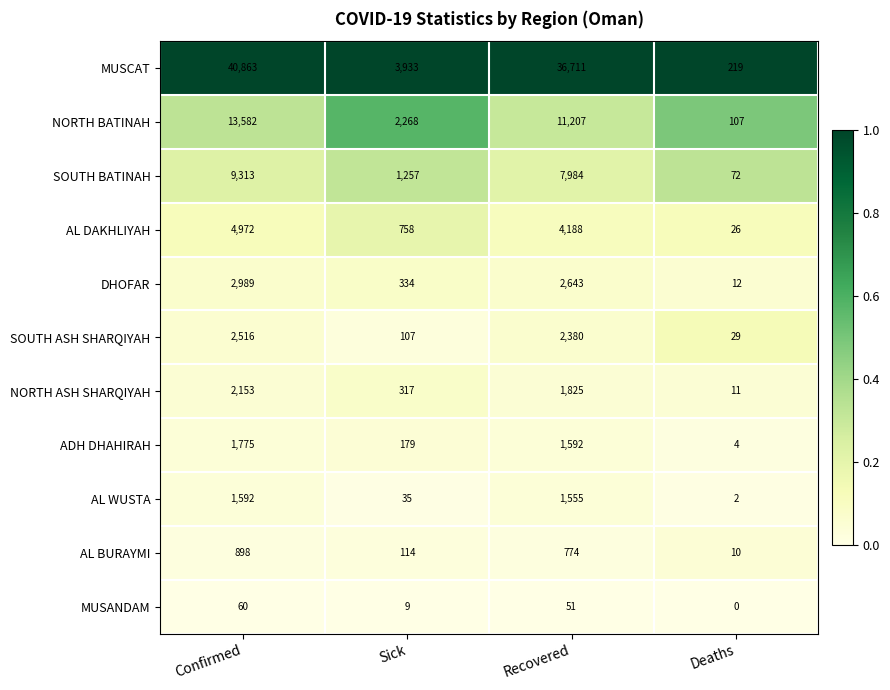

List the series in order of their peak value, highest first.

MUSCAT, NORTH BATINAH, SOUTH BATINAH, AL DAKHLIYAH, DHOFAR, SOUTH ASH SHARQIYAH, NORTH ASH SHARQIYAH, ADH DHAHIRAH, AL WUSTA, AL BURAYMI, MUSANDAM